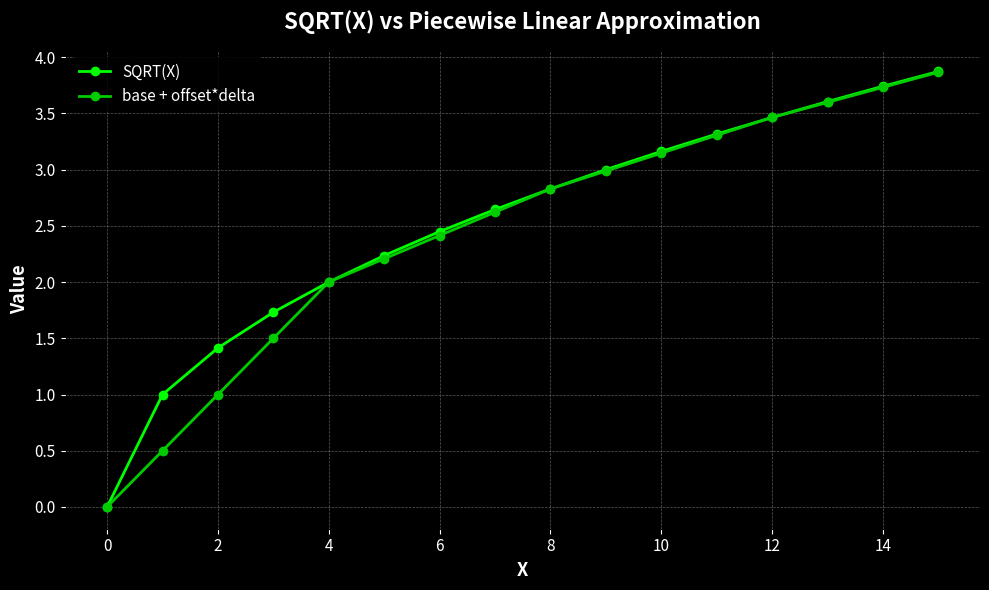

What is the highest value of the SQRT(X) series?

3.9